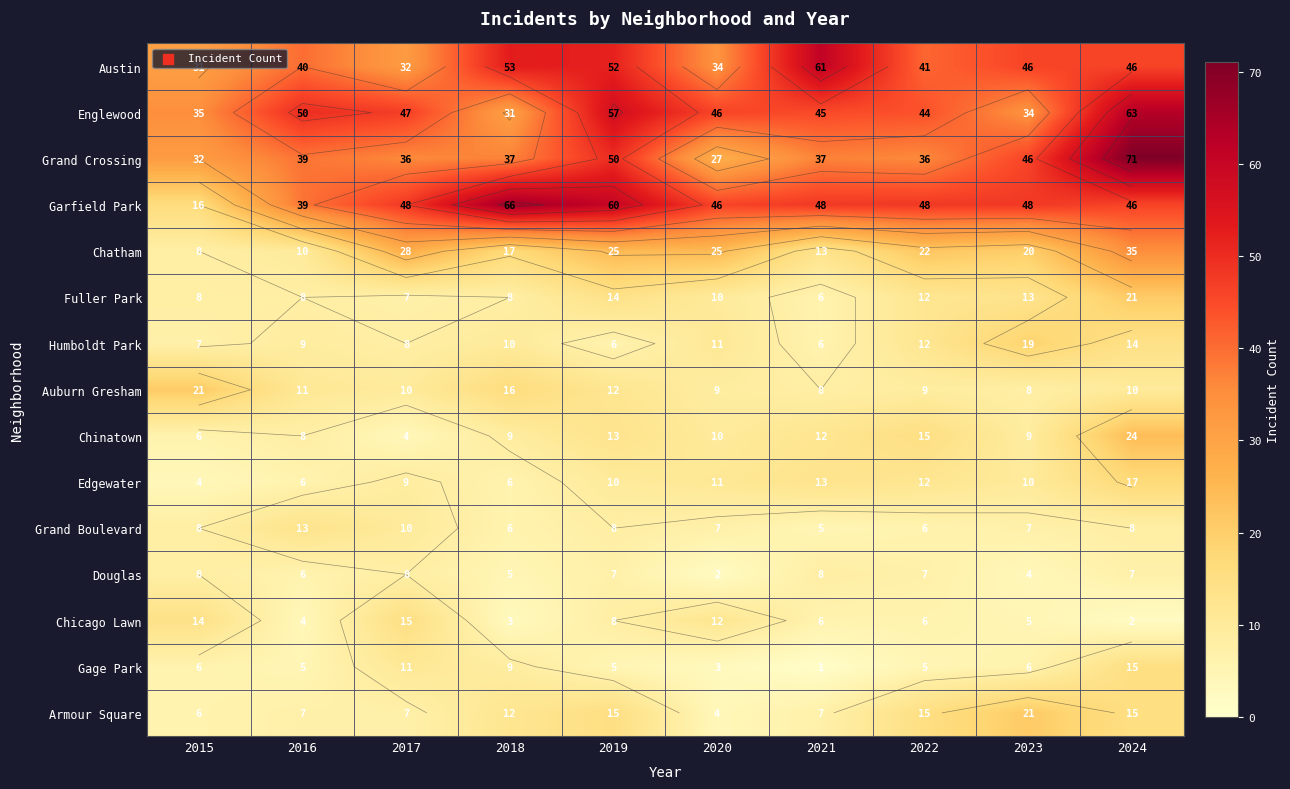

What is the total value across all series at 2016?

255